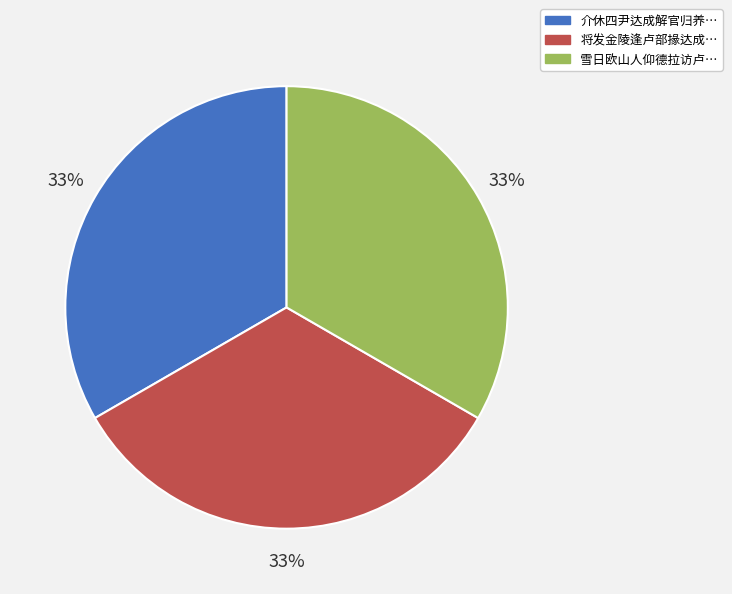

Is there any slice that represents more than half of the pie?

No